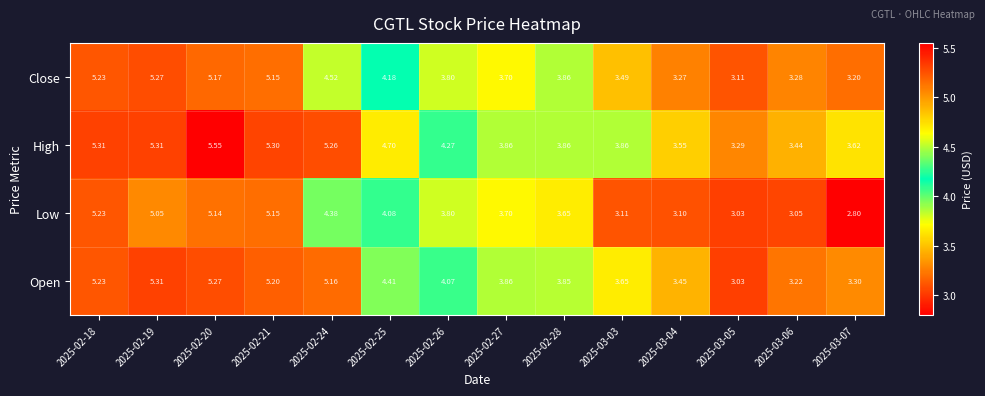

List the series in order of their overall mean, highest first.

High, Open, Close, Low